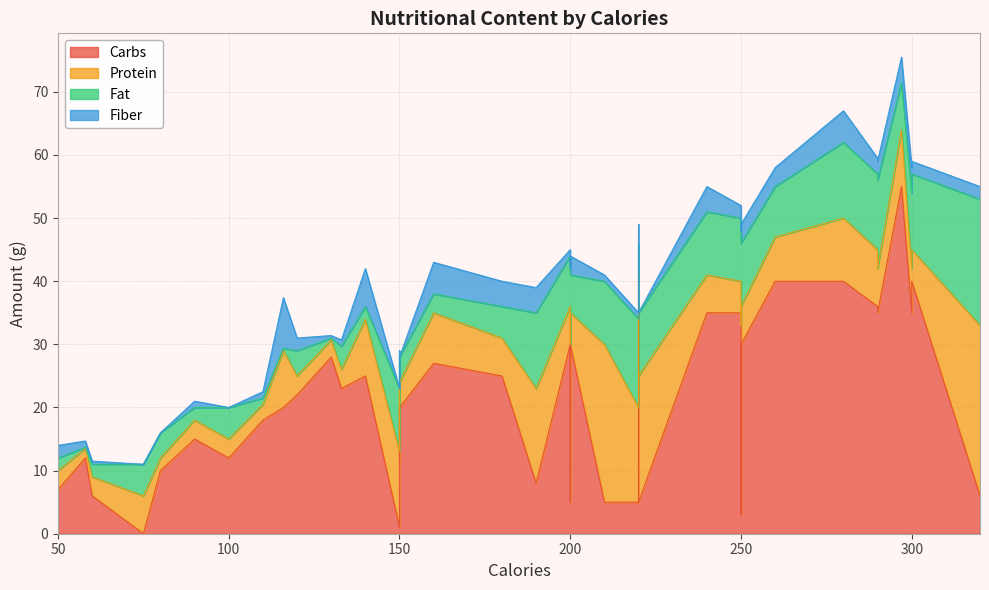

How many intersections are there between fat and protein?

13